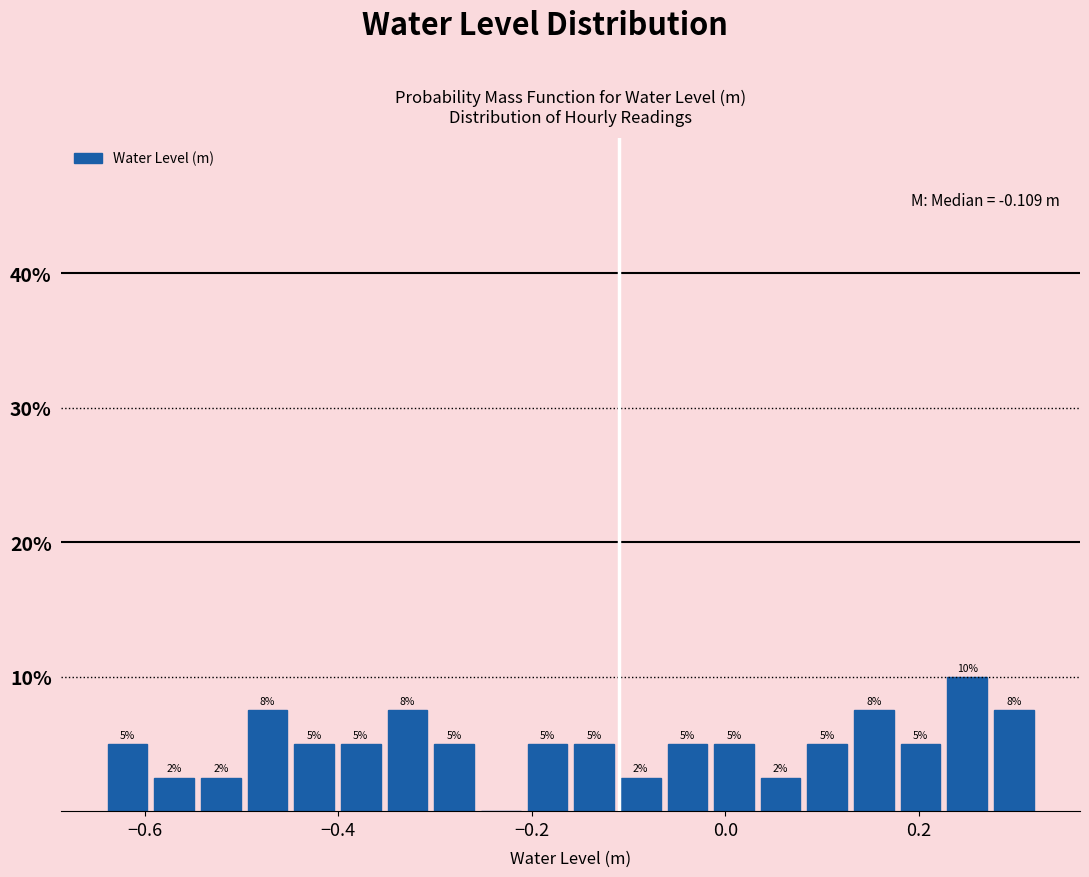

Read against the x-axis, roughly where is the centre of the tallest bar?

0.26